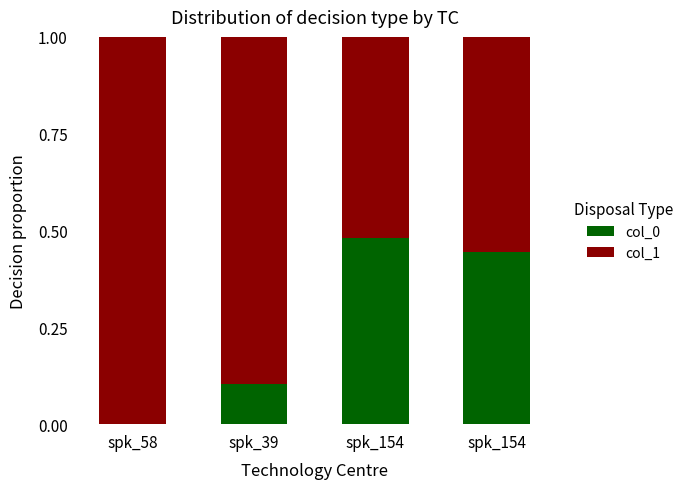

How many categories are shown in the chart?

4